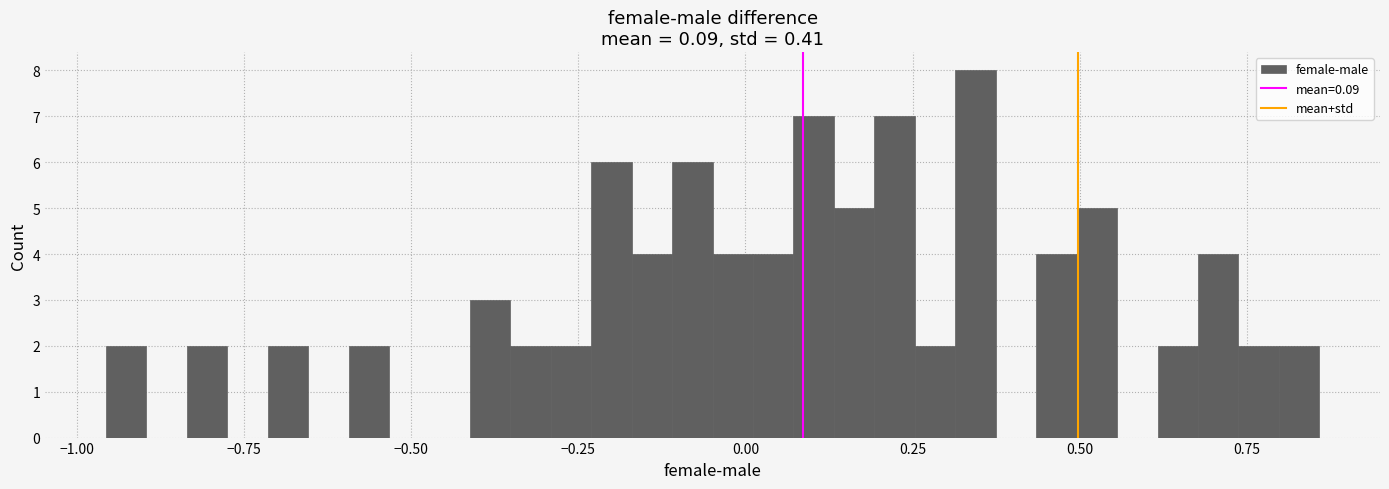

Around what value on the x-axis is the tallest bar? Give the approximate position of its centre, as read against the axis.

0.35